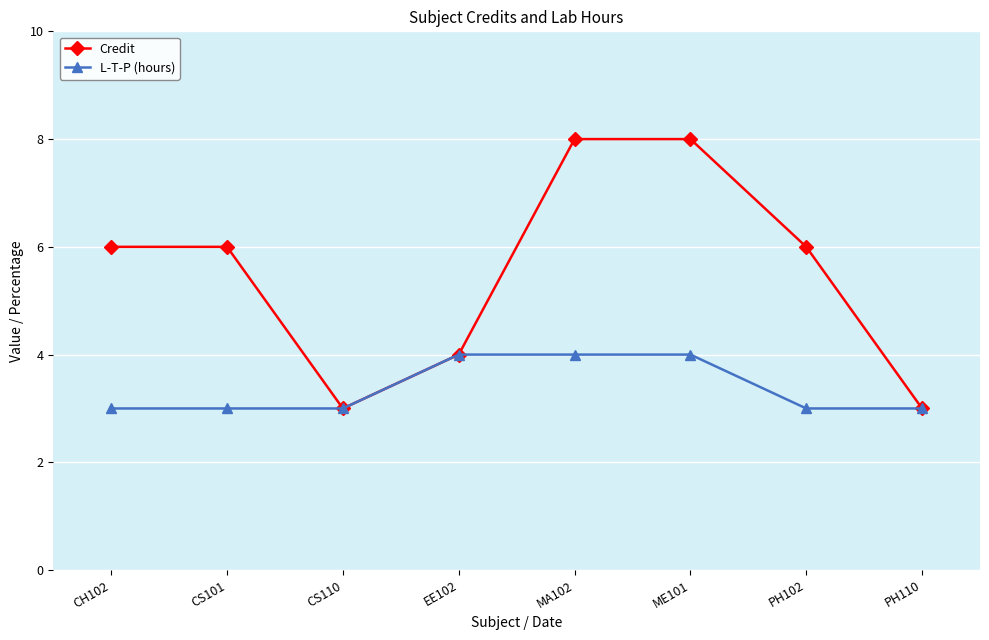

The value of L-T-P (hours) at CS110 is 5. True or false?

False